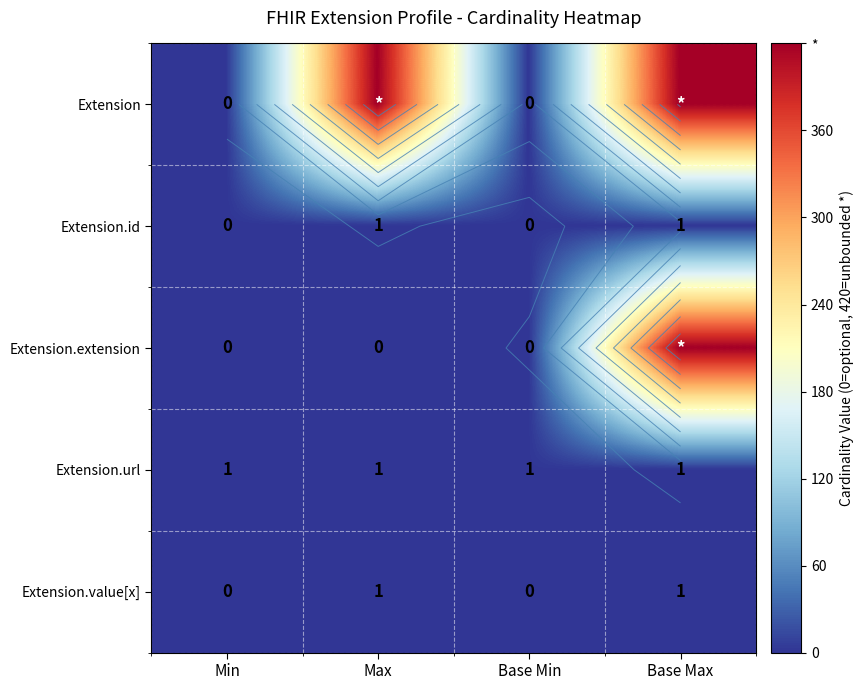

Between Min and Base Max, which series saw the biggest shift?

Extension